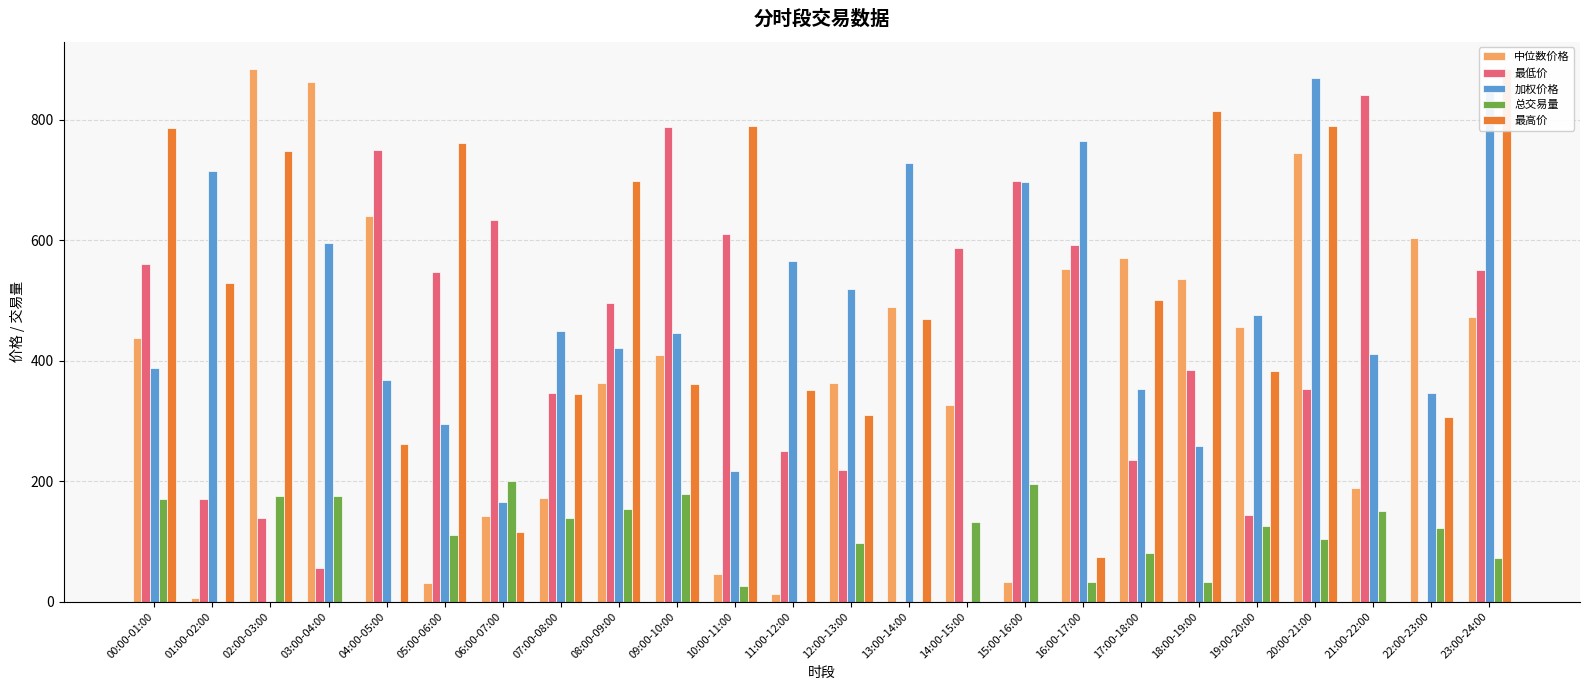

What position from the right is 00:00-01:00?

24